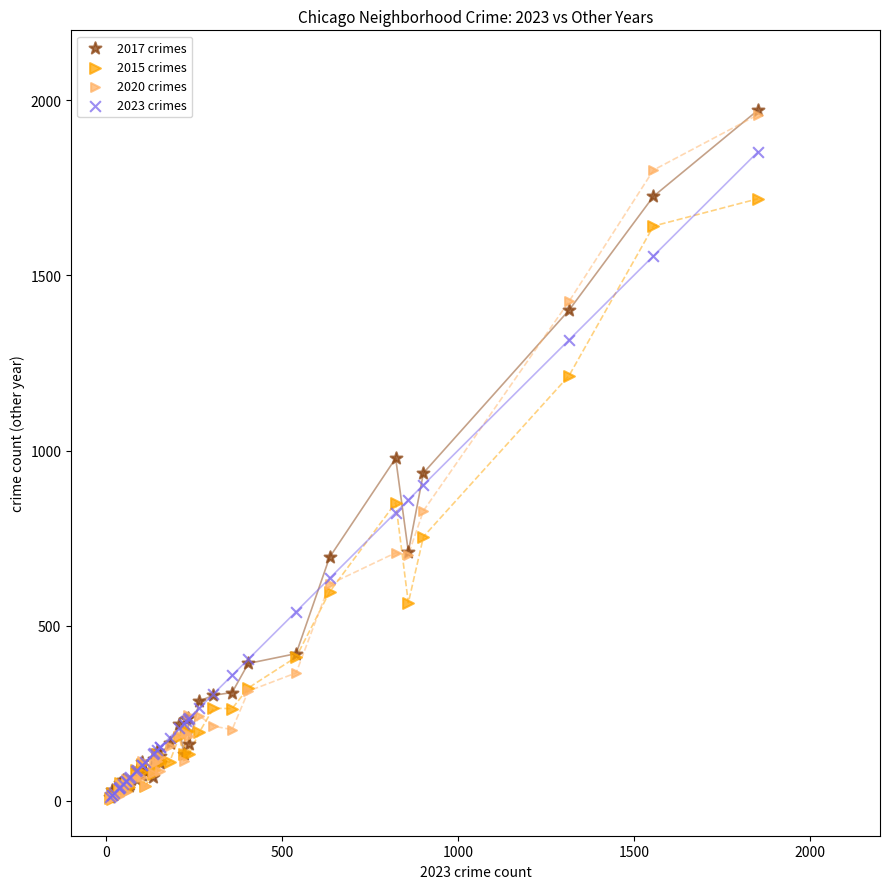

What are all the series names shown in the legend?

2017 crimes, 2015 crimes, 2020 crimes, 2023 crimes